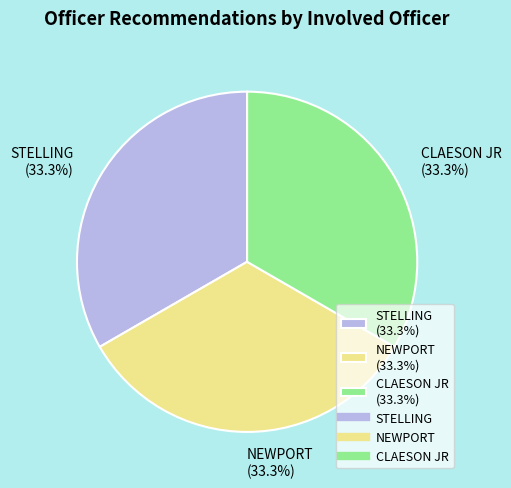

To the nearest percent, what is the difference between the largest and smallest slice percentages?

0%